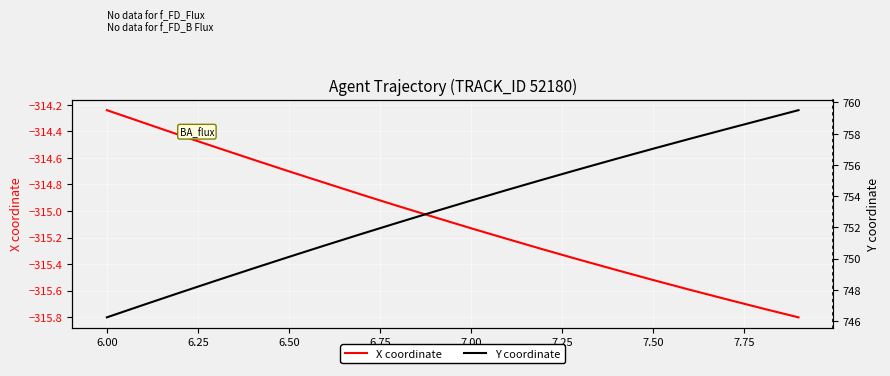

The value of X coordinate at 7.00 is -428.1. True or false?

False